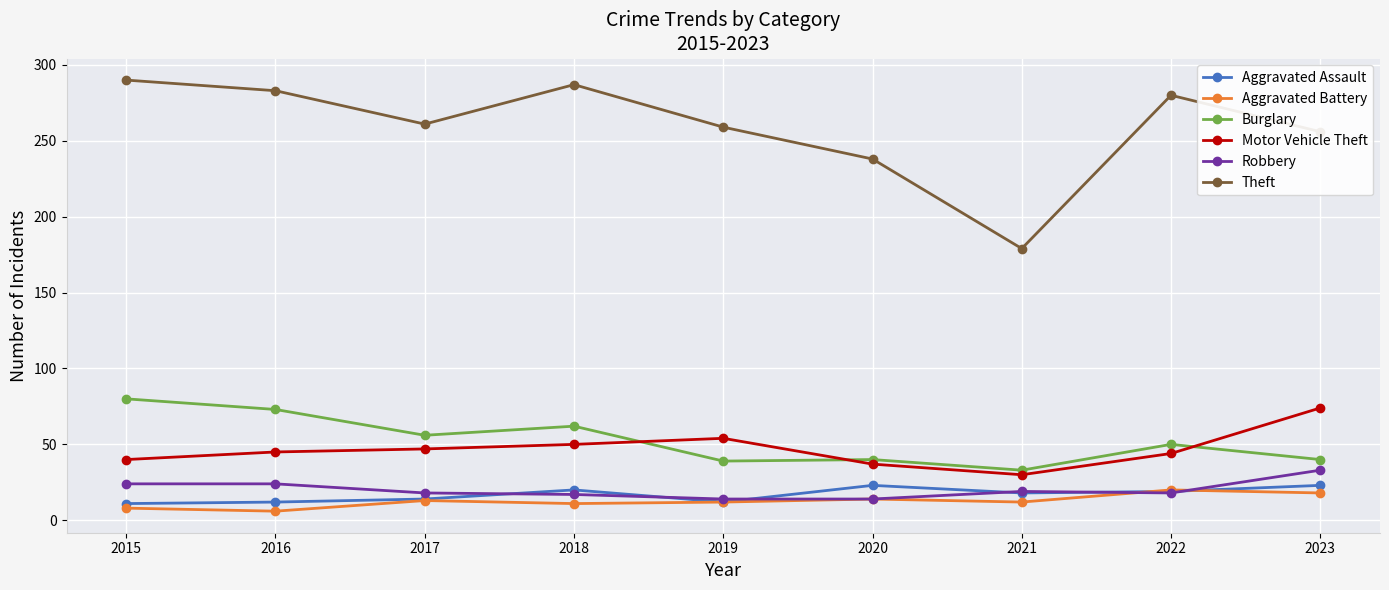

Is the value of Burglary at 2022 greater than the value of Motor Vehicle Theft at 2016?

Yes